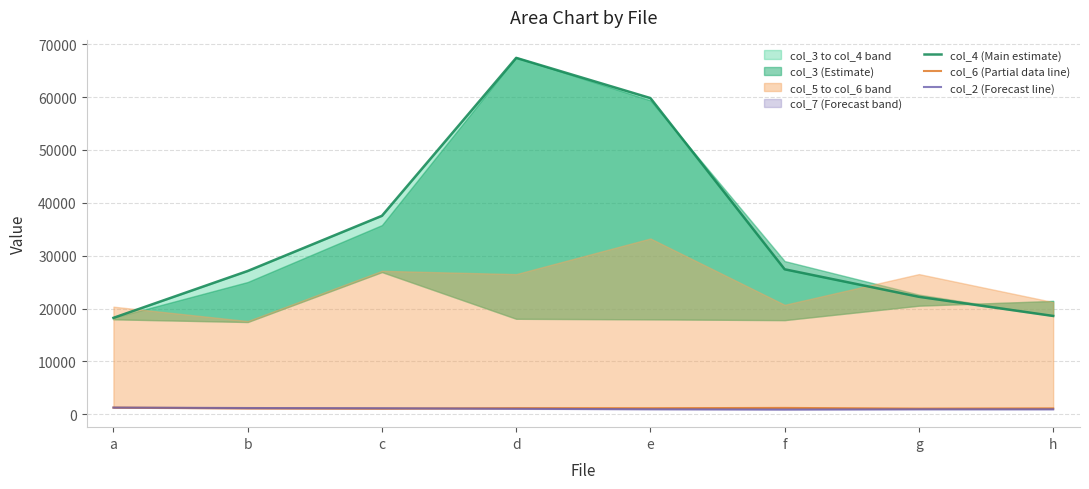

Is the value of col_4 (Main estimate) at a greater than the value of col_6 (Partial data line) at g?

Yes